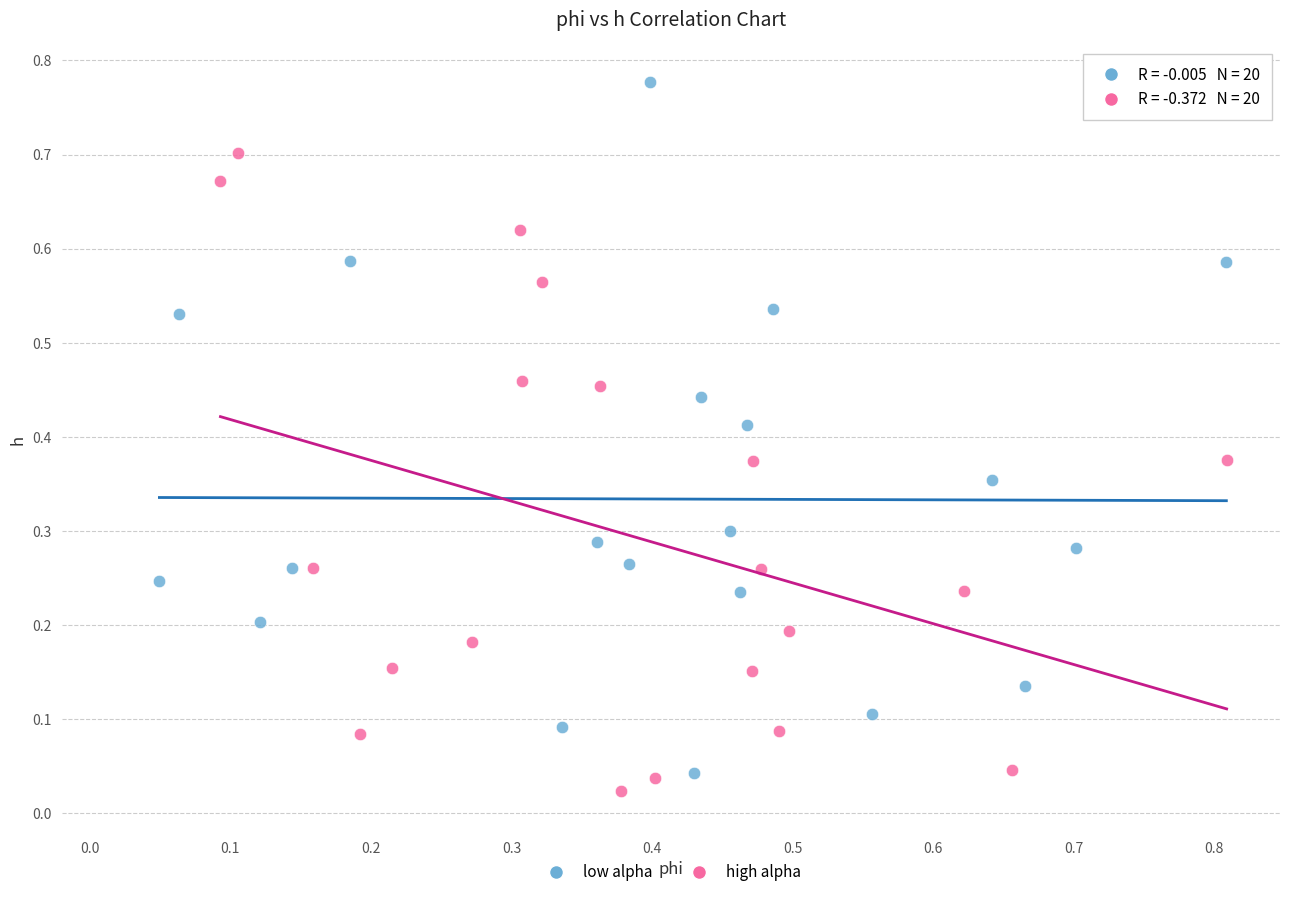

Which series reaches the maximum Y coordinate?

low alpha